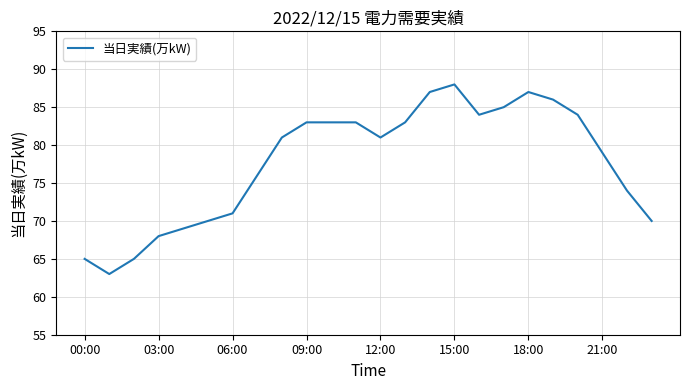

What is the minimum value shown in the chart?

63